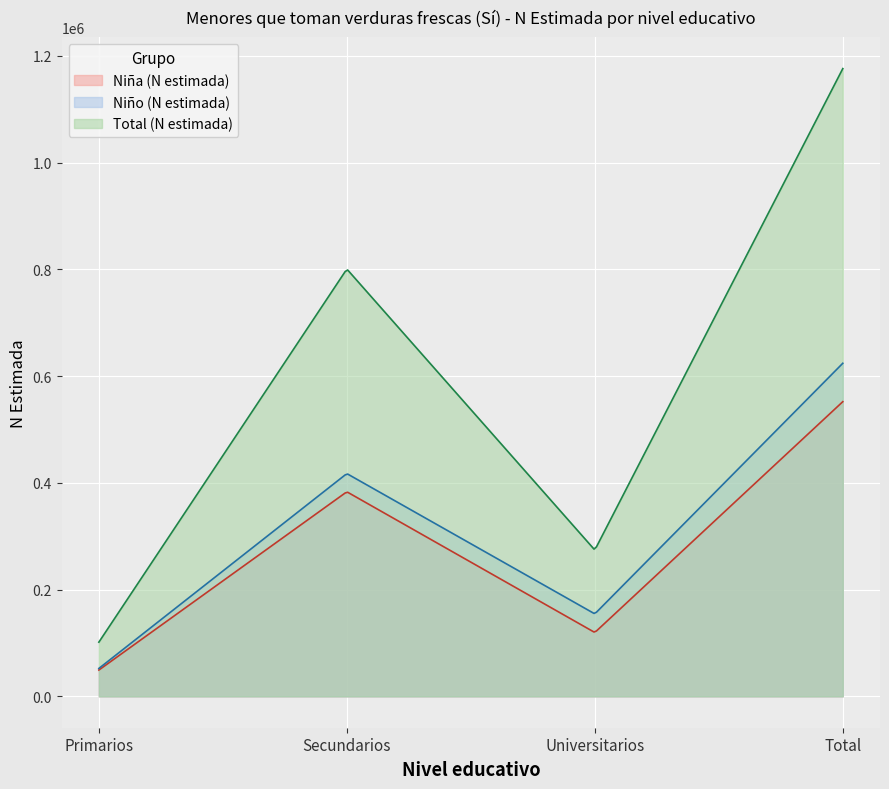

Is the value of Niño (N estimada) at Secundarios greater than the value of Niña (N estimada) at Universitarios?

Yes